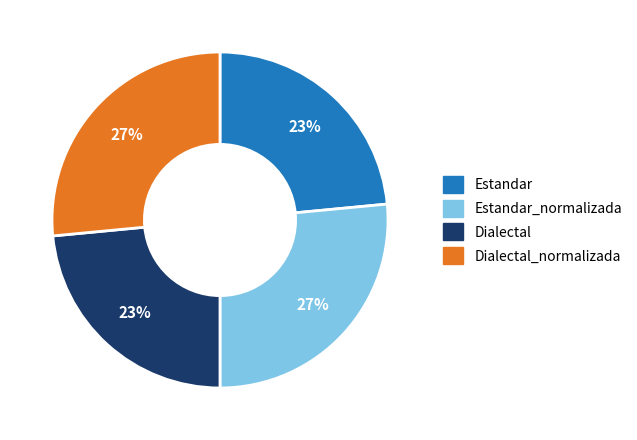

To the nearest percent, what is the average slice percentage?

25%